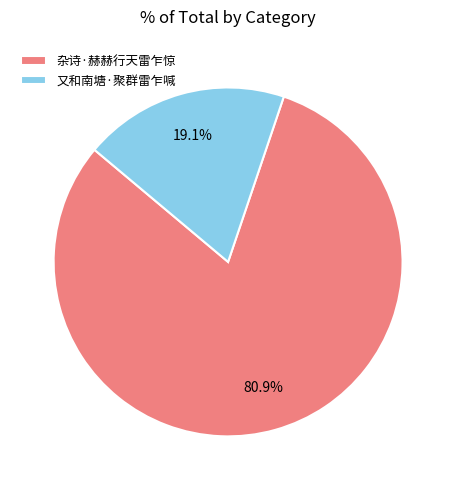

Which category has the smallest portion of the pie?

又和南塘·聚群雷乍喊